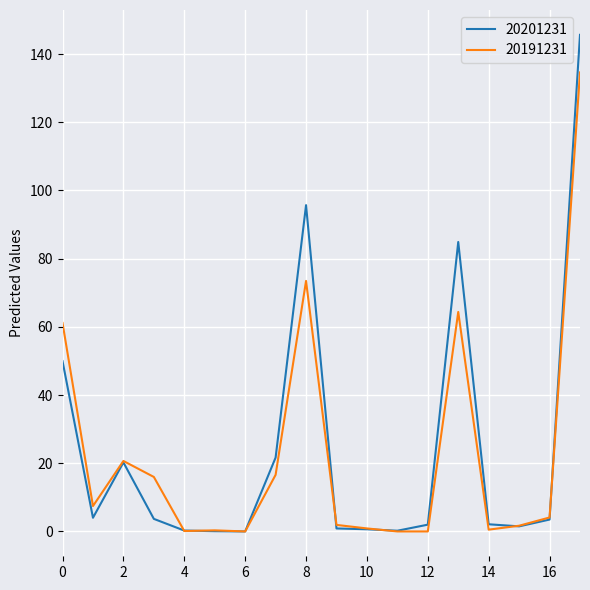

True or false: 20191231 has more than 2 points higher than both neighbors.

True